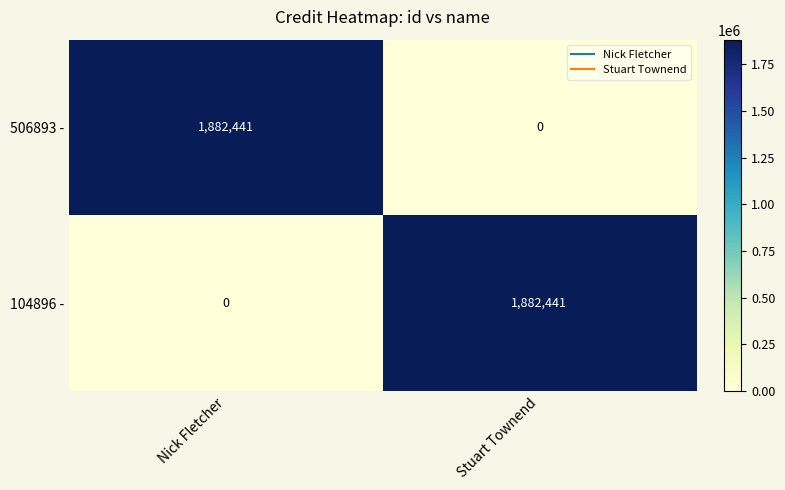

Reading left to right, what are all the values shown in this chart?

506893 -: Nick Fletcher=1882441	Stuart Townend=0
104896 -: Nick Fletcher=0	Stuart Townend=1882441